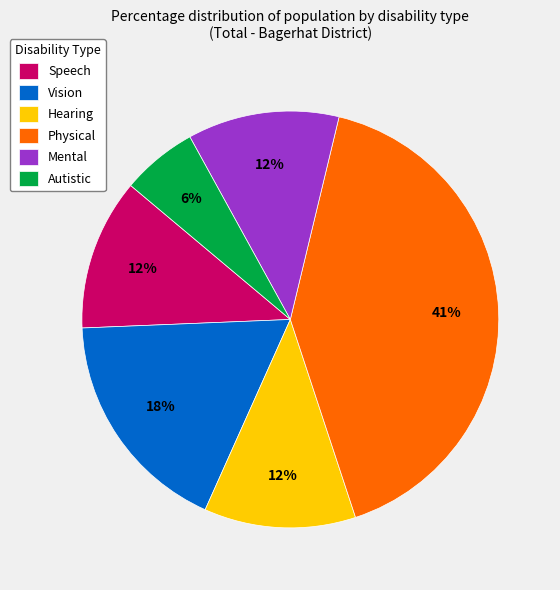

The Vision slice represents 18% of the pie. True or false?

True